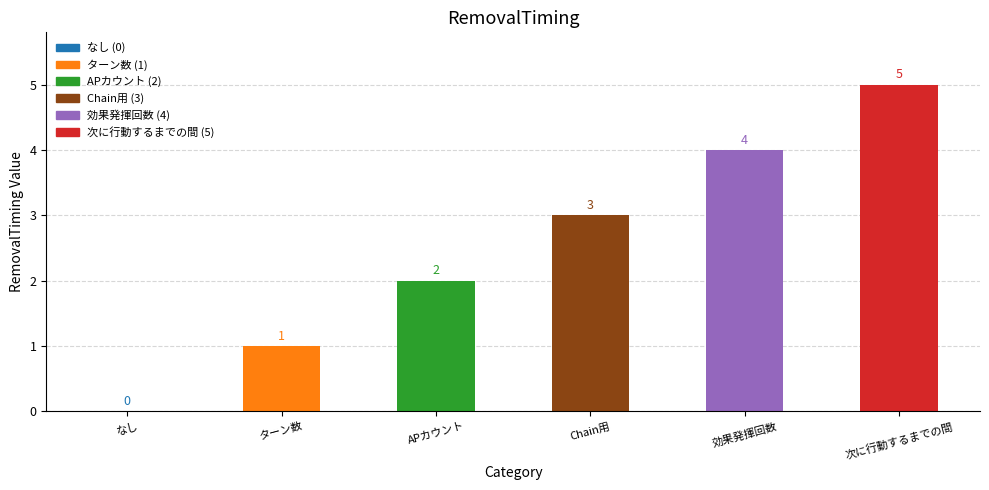

What is the sum of the values at ターン数 and なし?

1